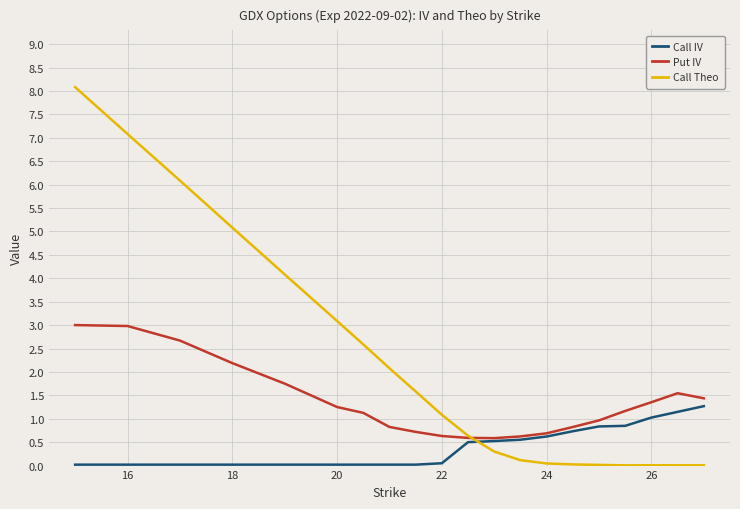

What is the highest value of the Call Theo series?

8.1